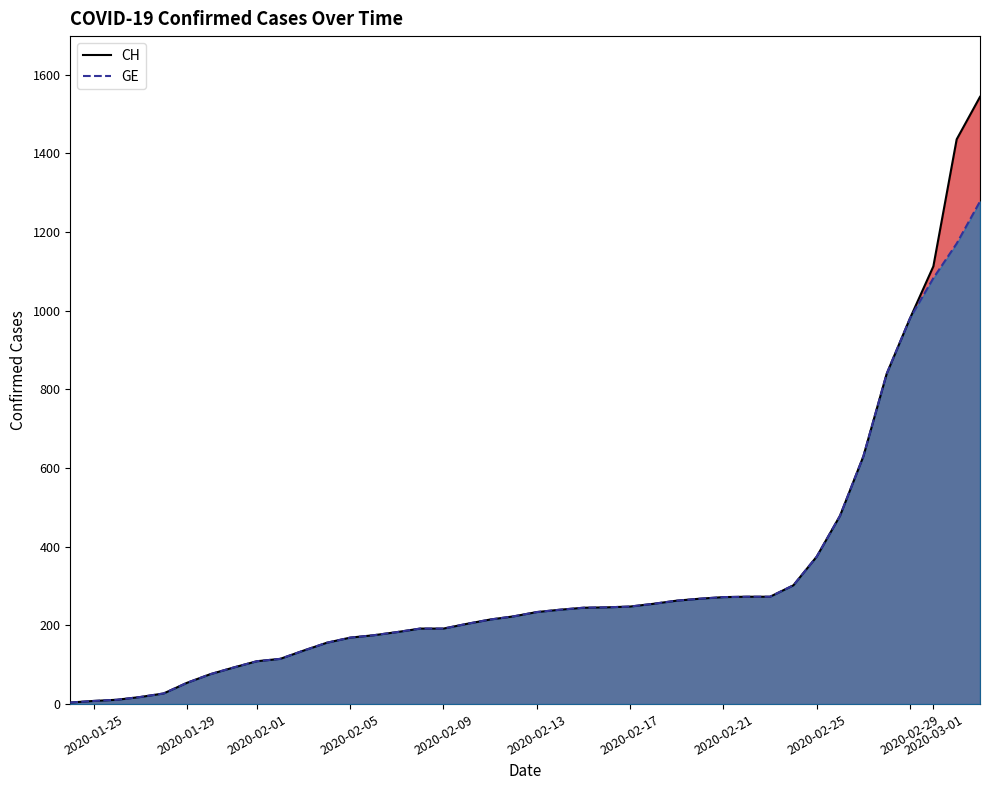

List the series in order of their peak value, highest first.

CH, GE